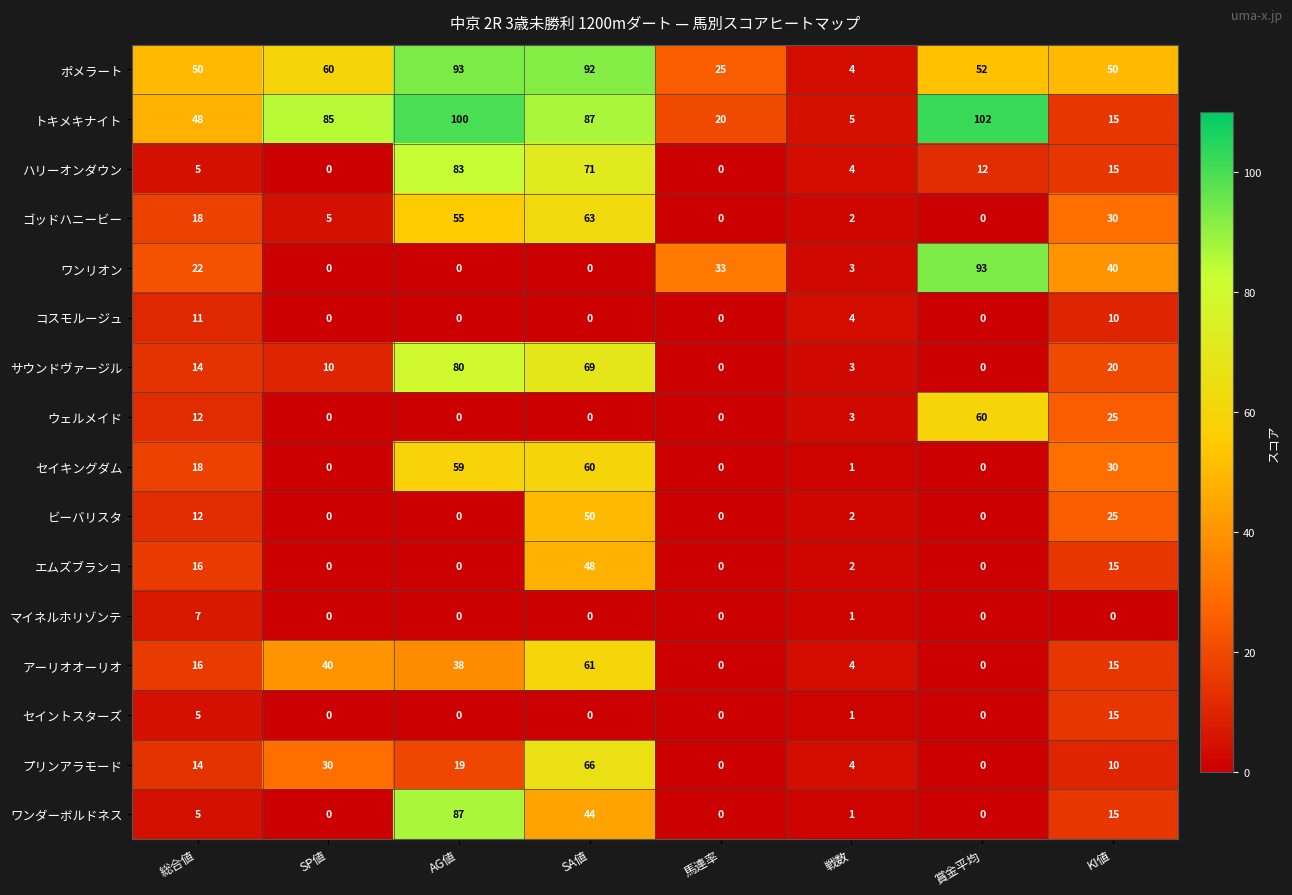

What is the minimum value for ポメラート?

4